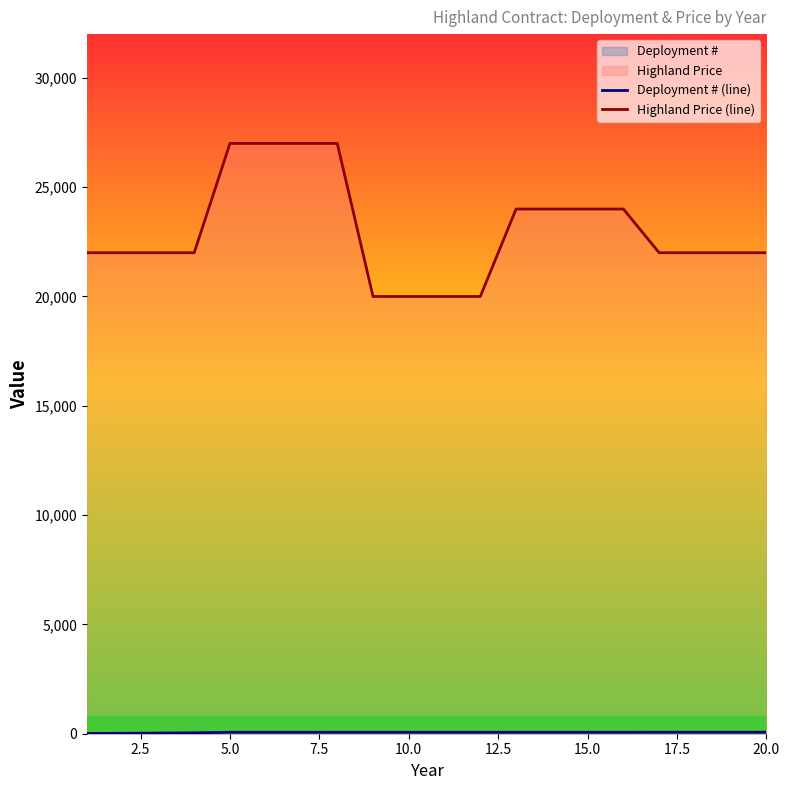

How many lines are shown in the chart?

2